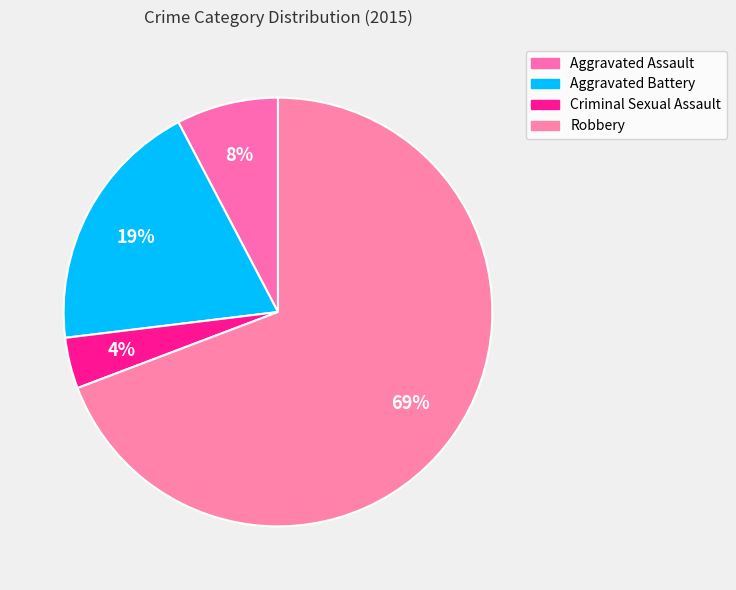

How many segments does this pie chart have?

4